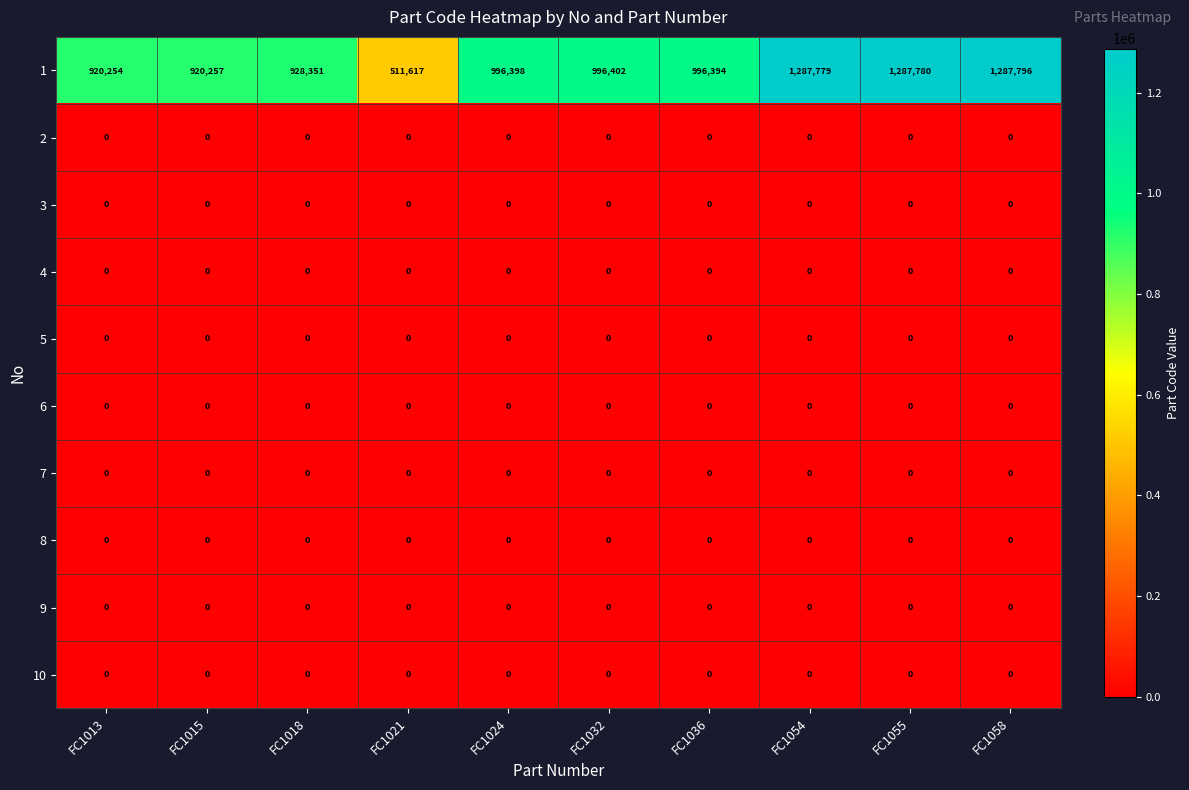

What is the total value across all series at FC1024?

996398